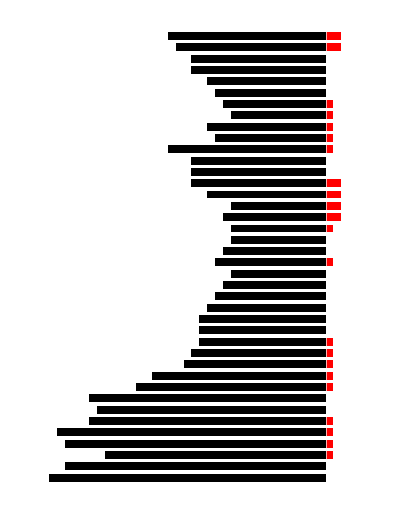

What is the label of the 19th bar from the left?

18